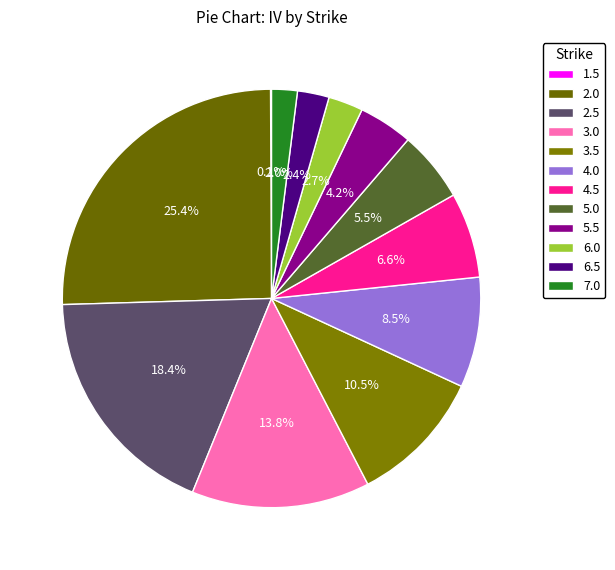

Which slice is the smallest?

1.5